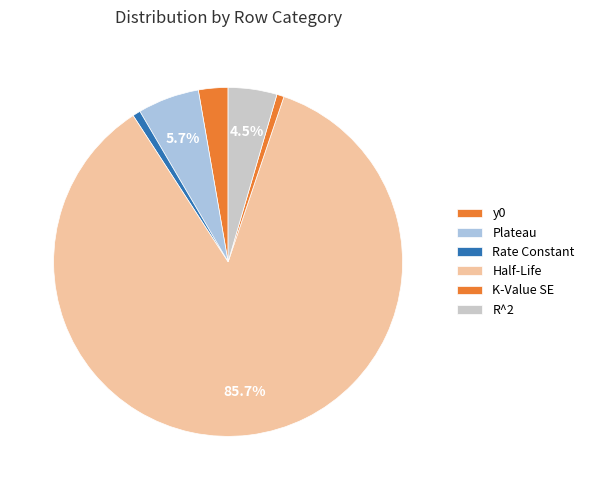

Which slice is the largest?

Half-Life